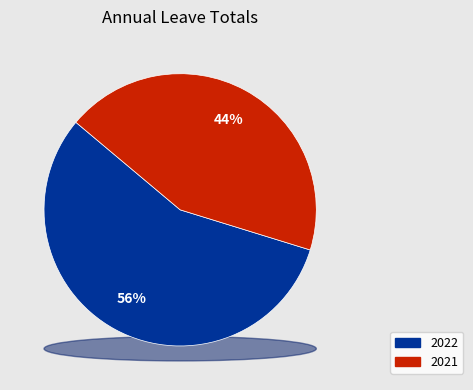

Is there any slice that represents more than half of the pie?

Yes